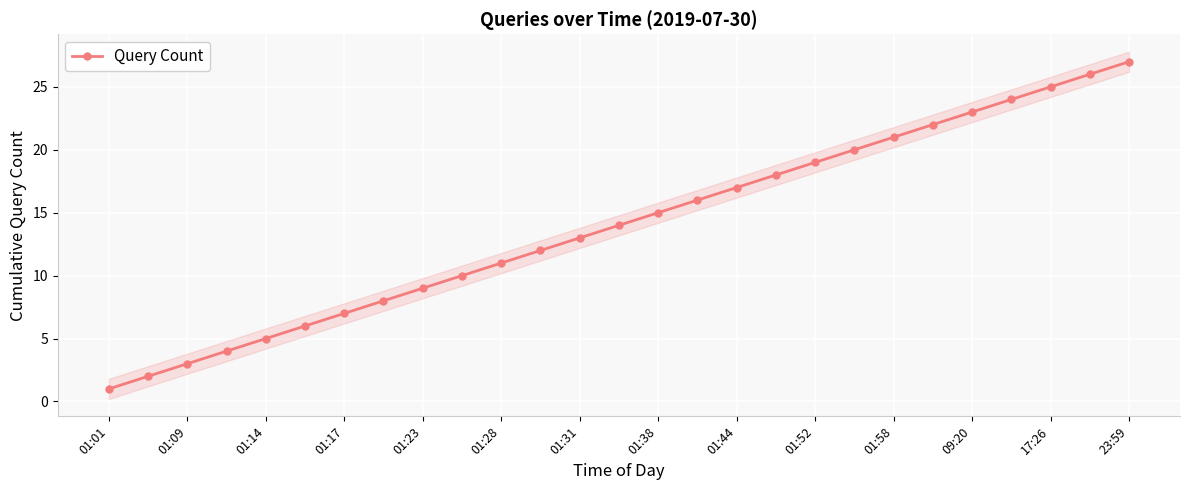

What is the highest value of the Query Count series?

27